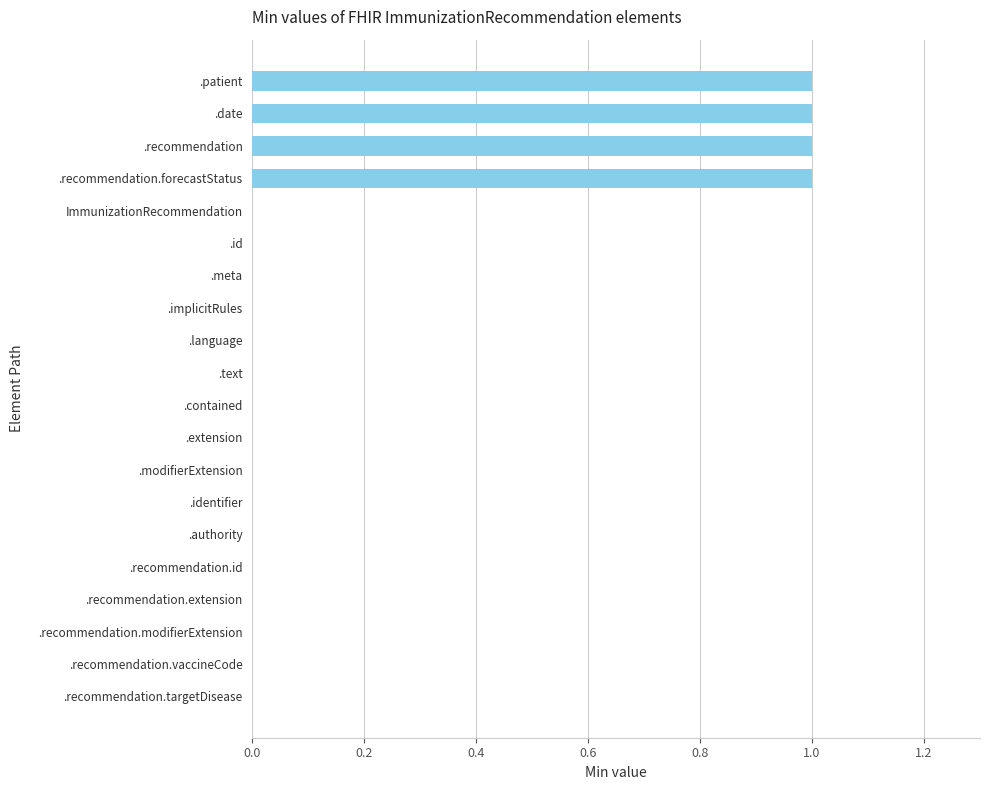

Is it true that the value at .recommendation is 1?

True